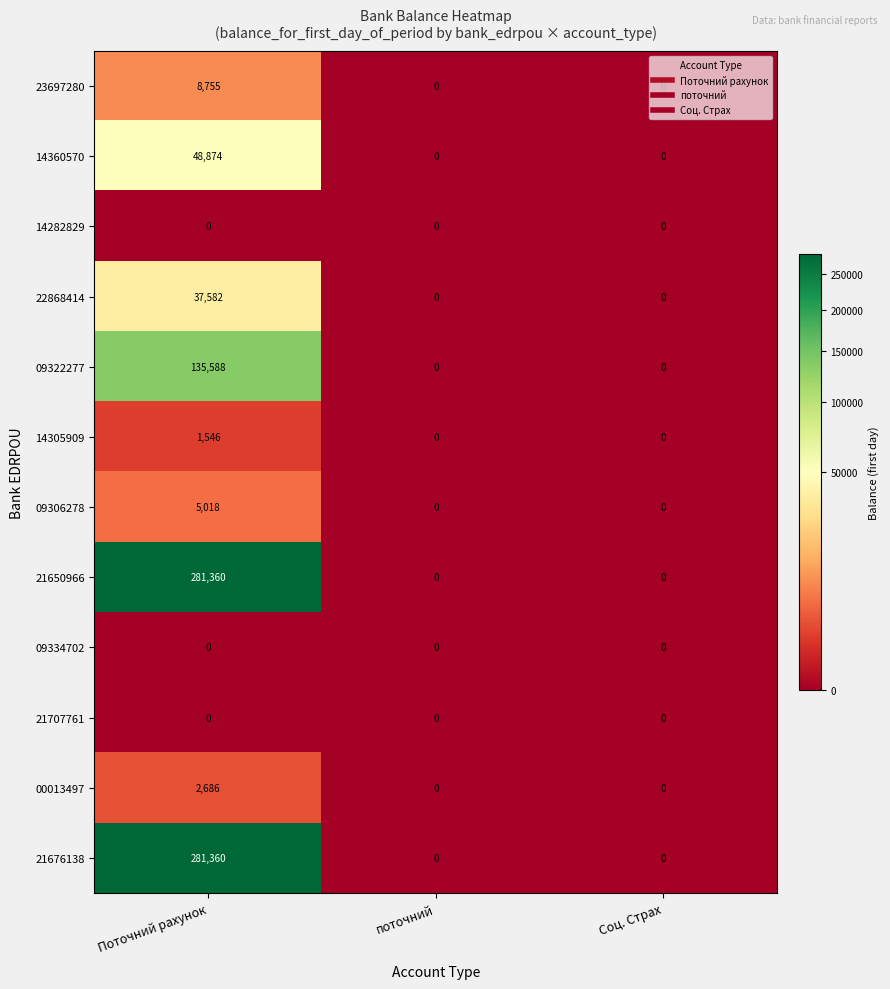

At how many categories does at least one series exceed 160387?

1